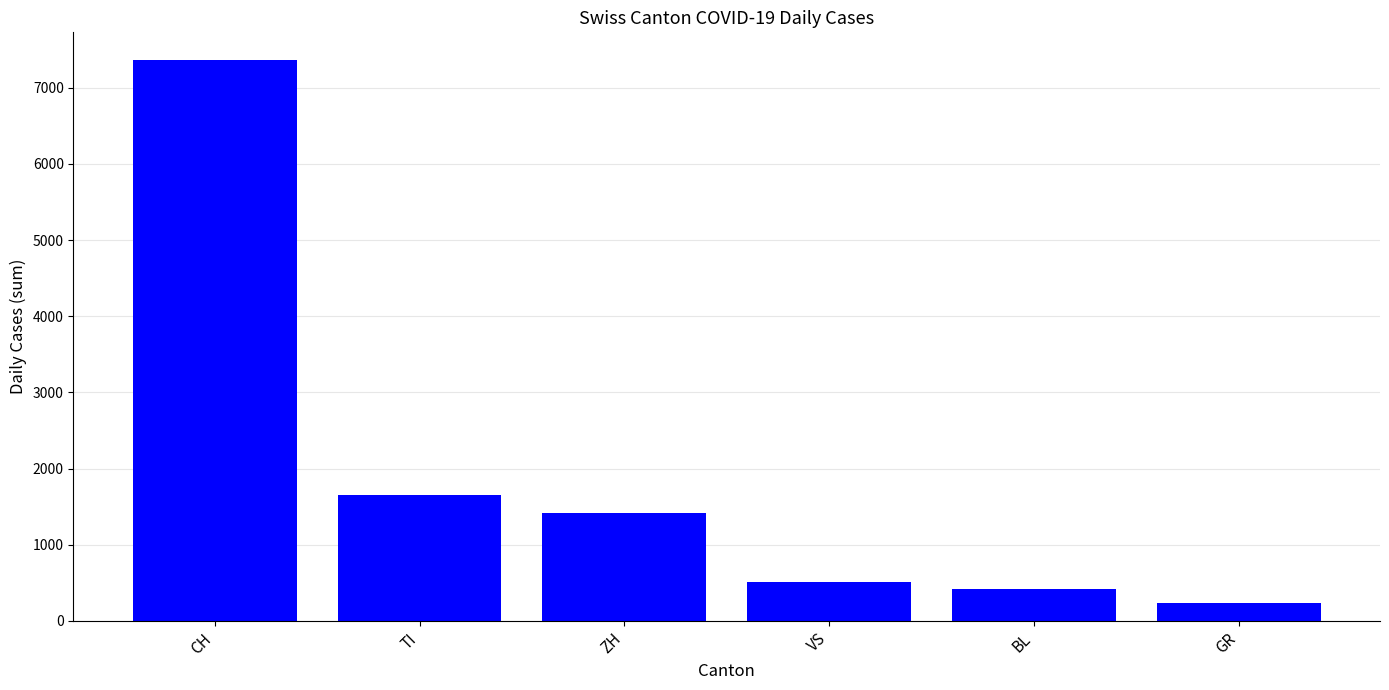

List the labels in order of value, smallest first.

GR, BL, VS, ZH, TI, CH